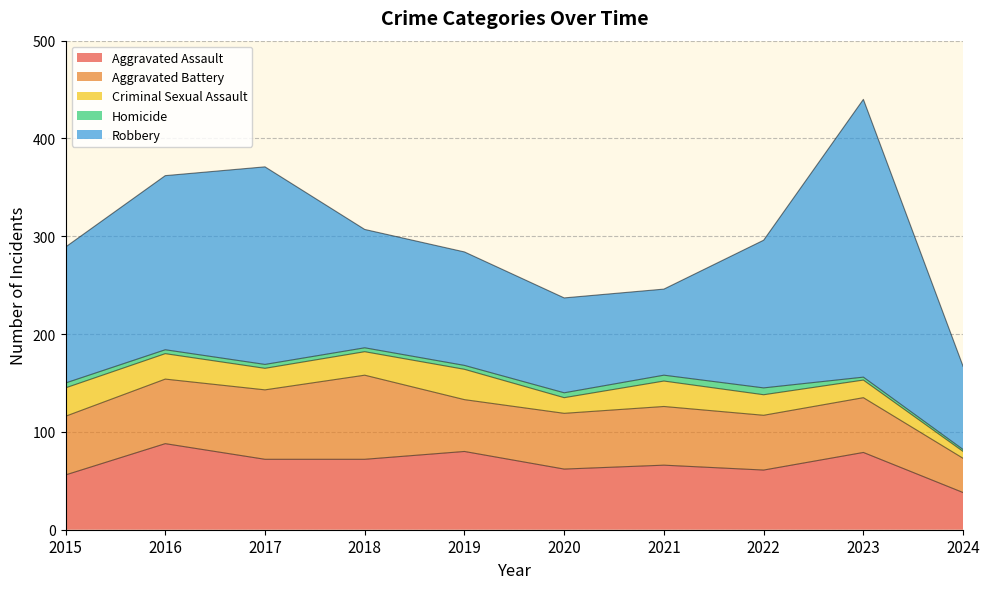

What is the difference between the maximum and second lowest values in the Homicide series?

4